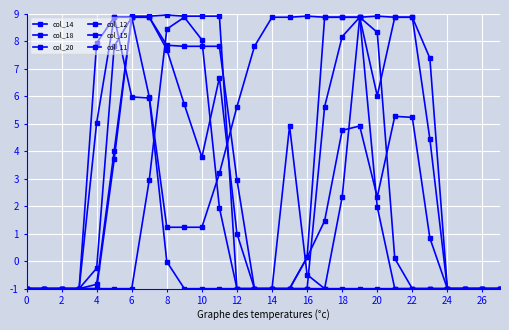

Count the number of categories in the chart.

28